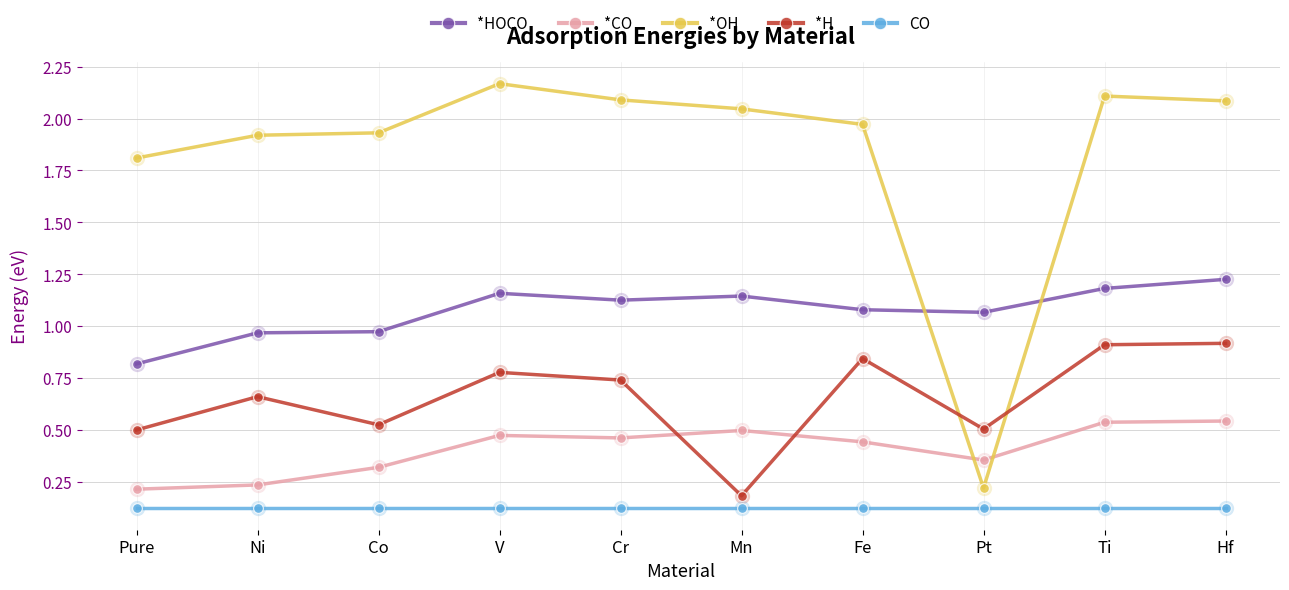

What is the difference between the *H values at Co and V?

0.3